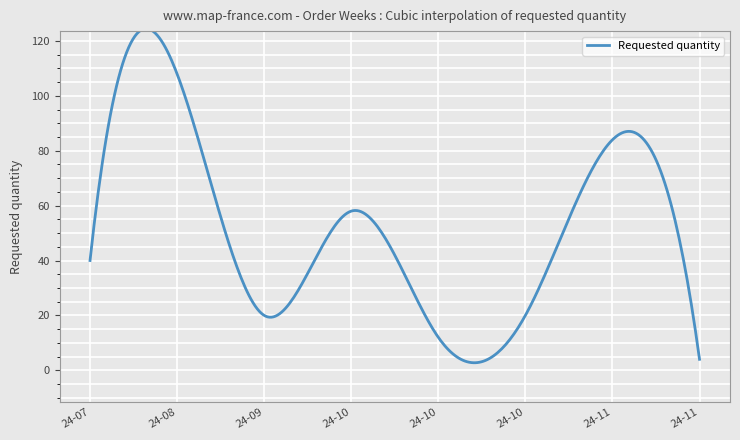

What is the difference between the maximum and minimum values?

121.7